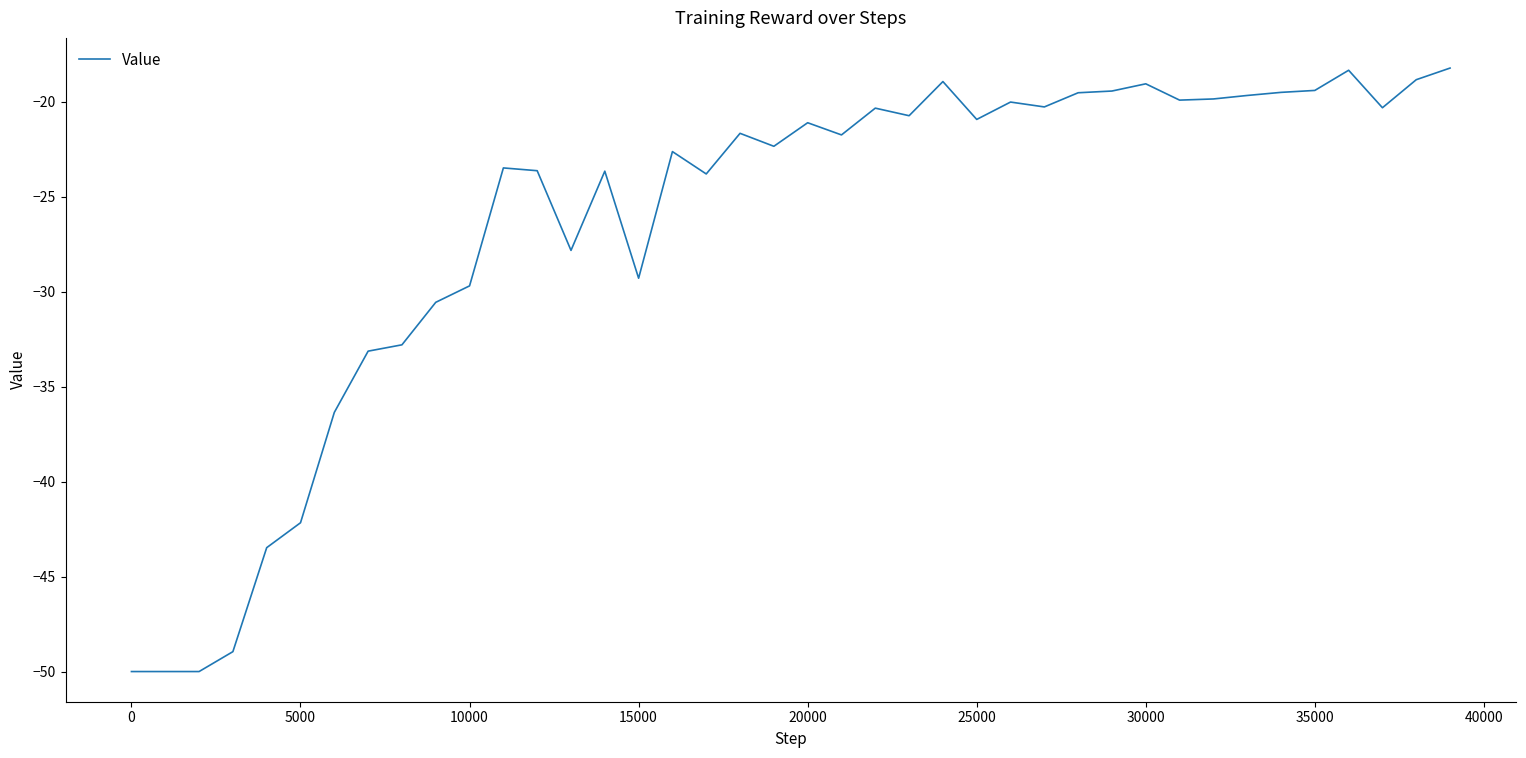

What is the greatest value displayed?

-18.2